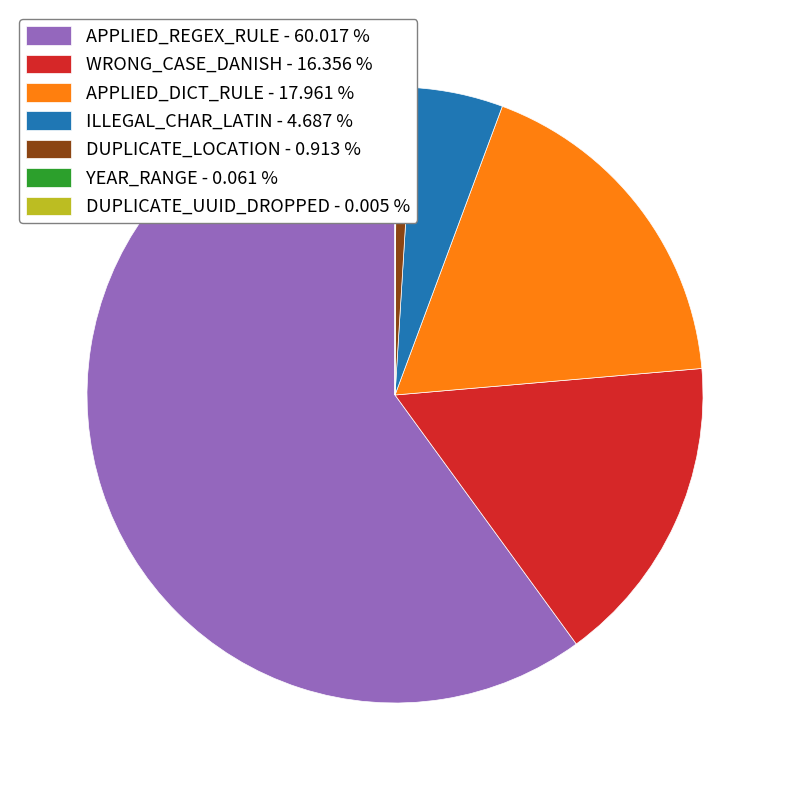

Which category accounts for the majority?

APPLIED_REGEX_RULE